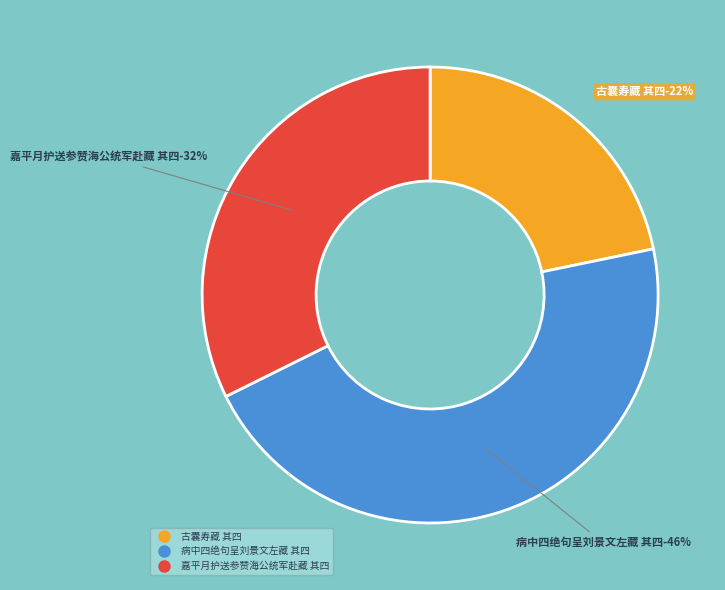

True or false: 古囊寿藏 其四 accounts for 10% of the total.

False